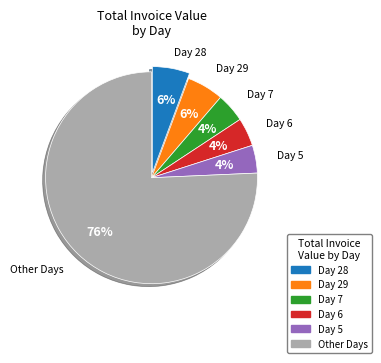

How many slices are in this pie chart?

6